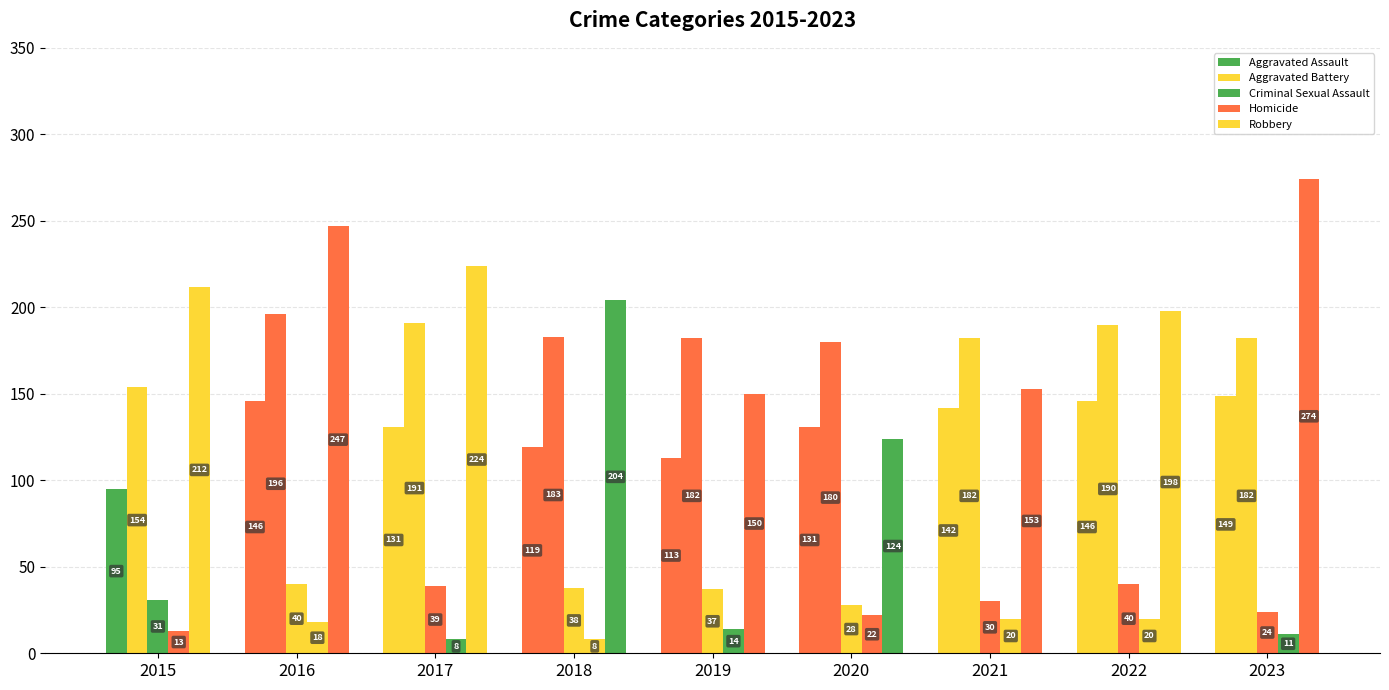

How many bars are there in total?

45